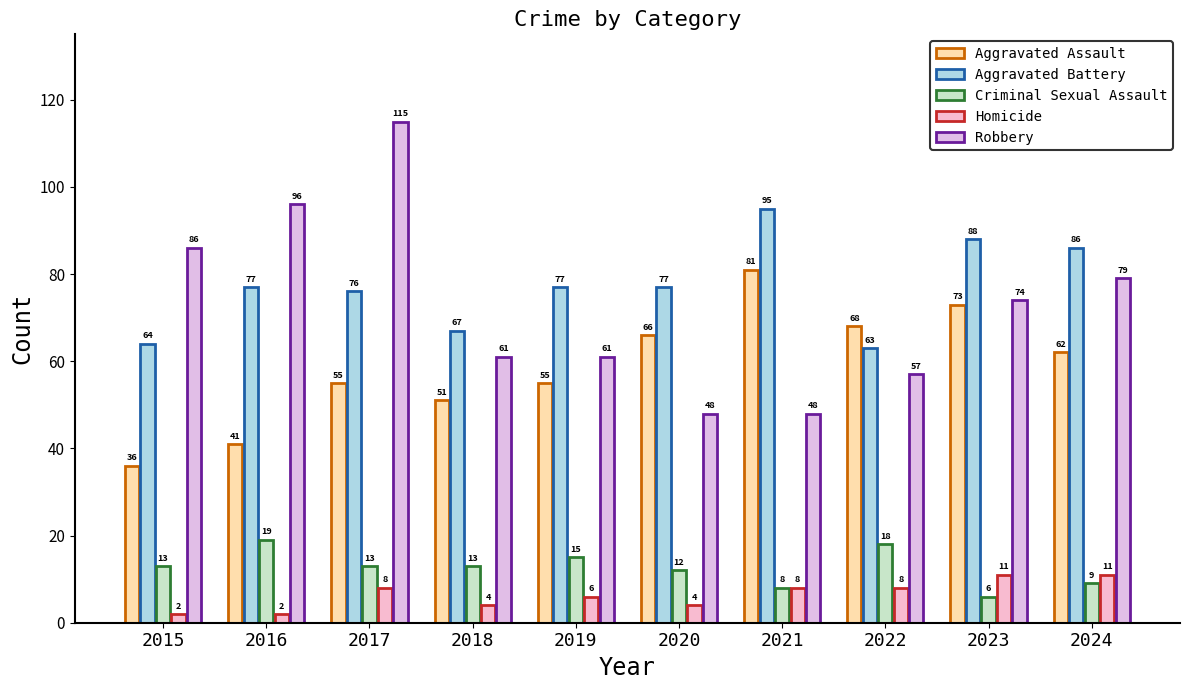

What is the average value of the Homicide series?

6